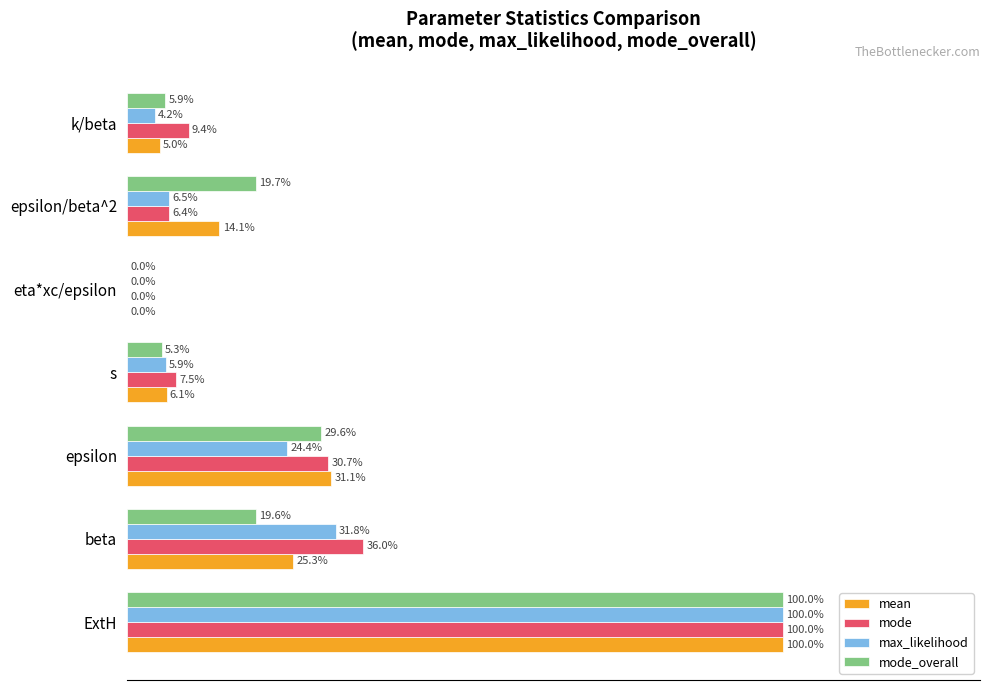

Where is mode_overall nearest to the value 50?

epsilon